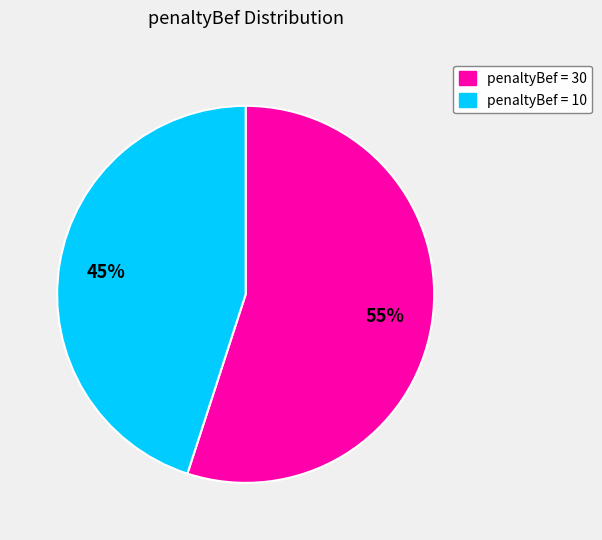

To the nearest percent, what is the difference between the largest and smallest slice percentages?

10%